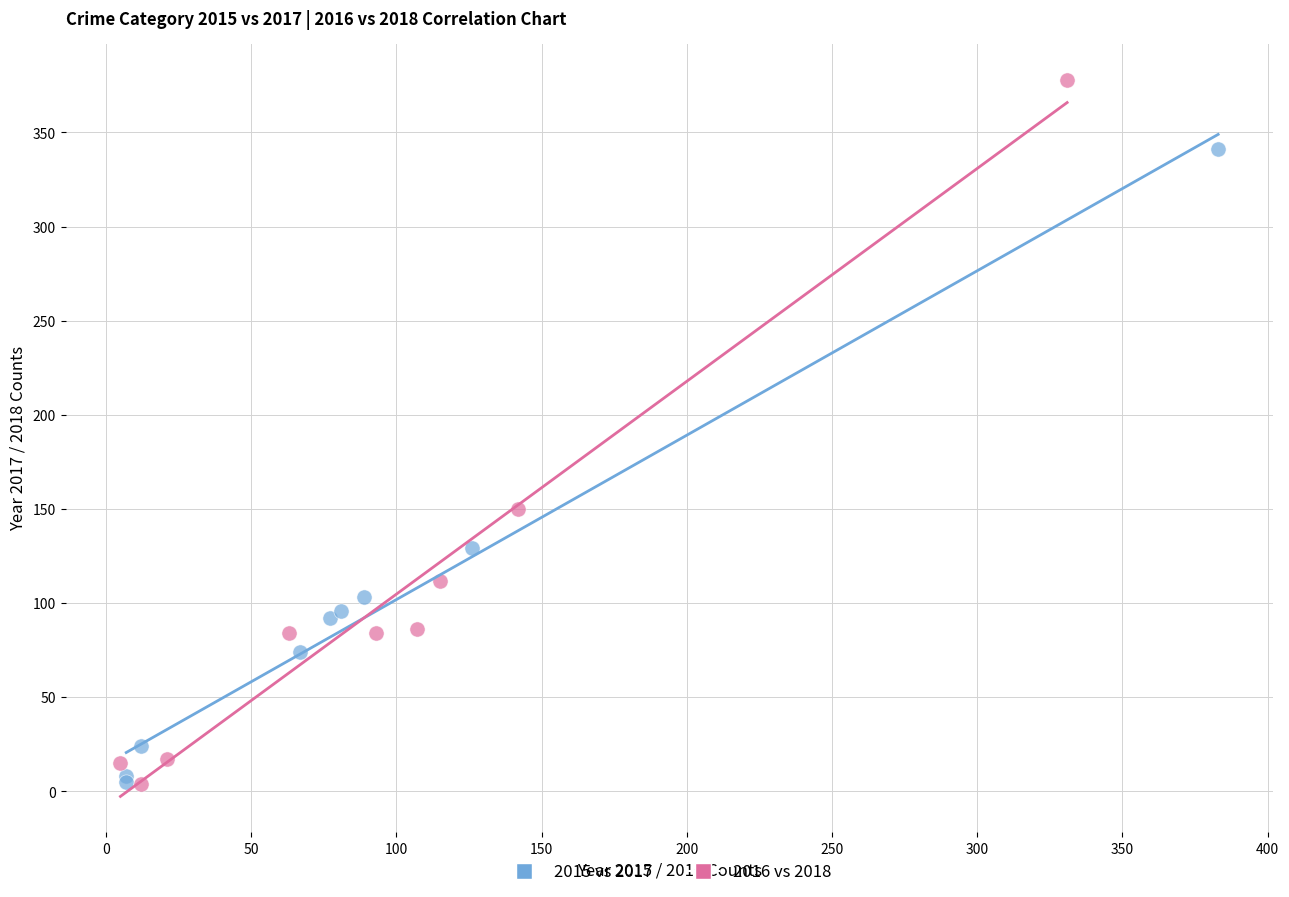

Which series has the widest spread of Y values?

2016 vs 2018